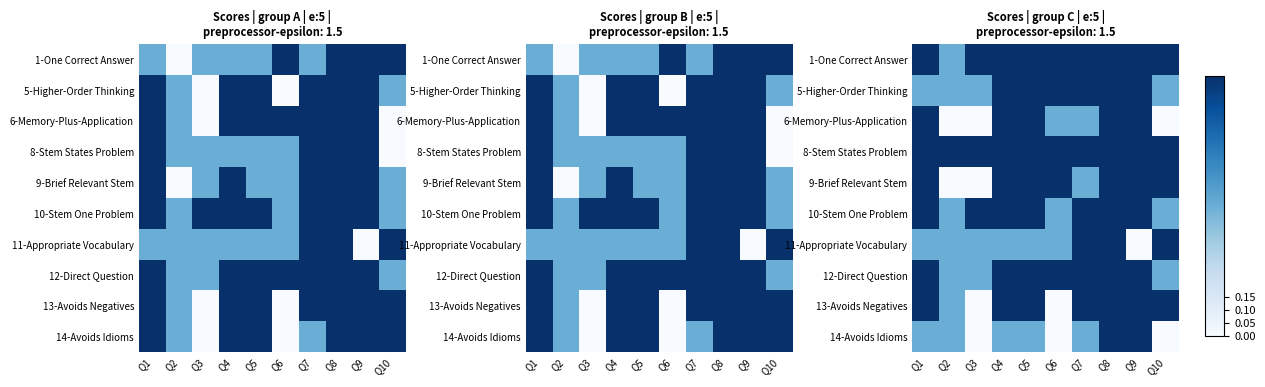

The 1-One Correct Answer series shows 0.5 at Q7. True or false?

False